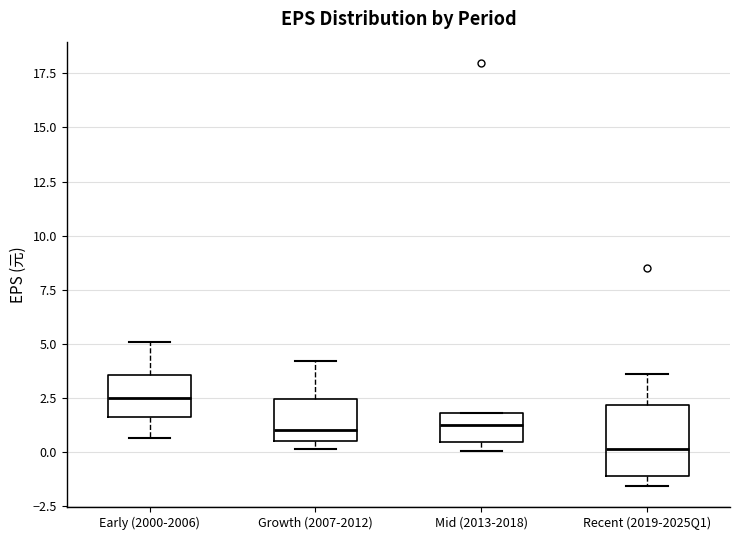

Reading left to right, transcribe this box plot: for each box, give where its median line is, the range the box spans, and where its two whiskers end, as read against the y-axis. The values are not printed on the chart, so give them approximately, as read against the axis.

Early (2000-2006): median 2.5, box 1.5 to 3.5, whiskers 0.5 to 5.0
Growth (2007-2012): median 1.0, box 0.5 to 2.5, whiskers 0.0 to 4.0
Mid (2013-2018): median 1.5, box 0.5 to 2.0, whiskers 0.0 to 2.0
Recent (2019-2025Q1): median 0.0, box -1.0 to 2.0, whiskers -1.5 to 3.5